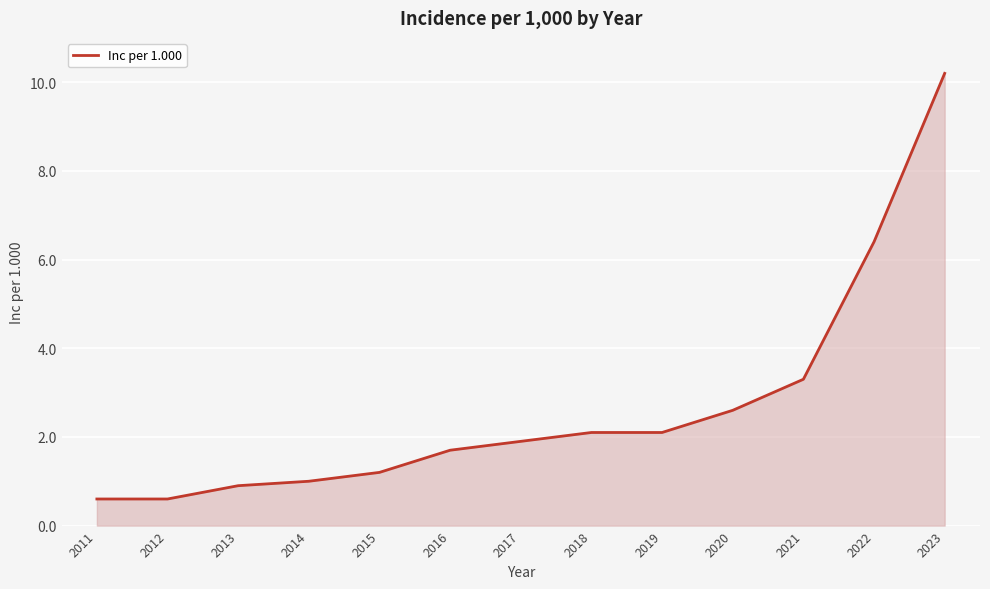

What is the change in value from 2013 to 2023?

+9.3